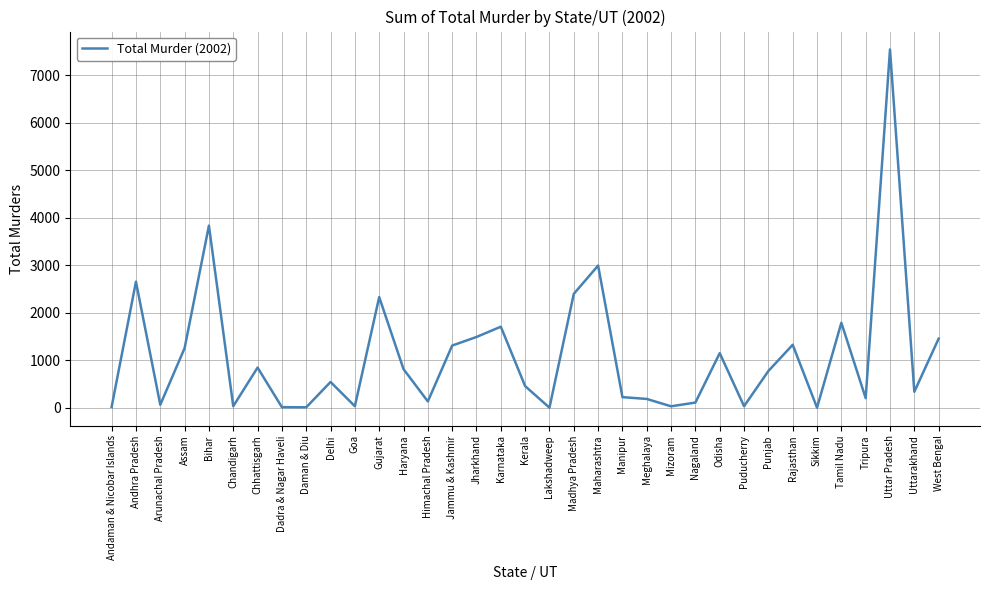

What is the greatest value displayed?

7538